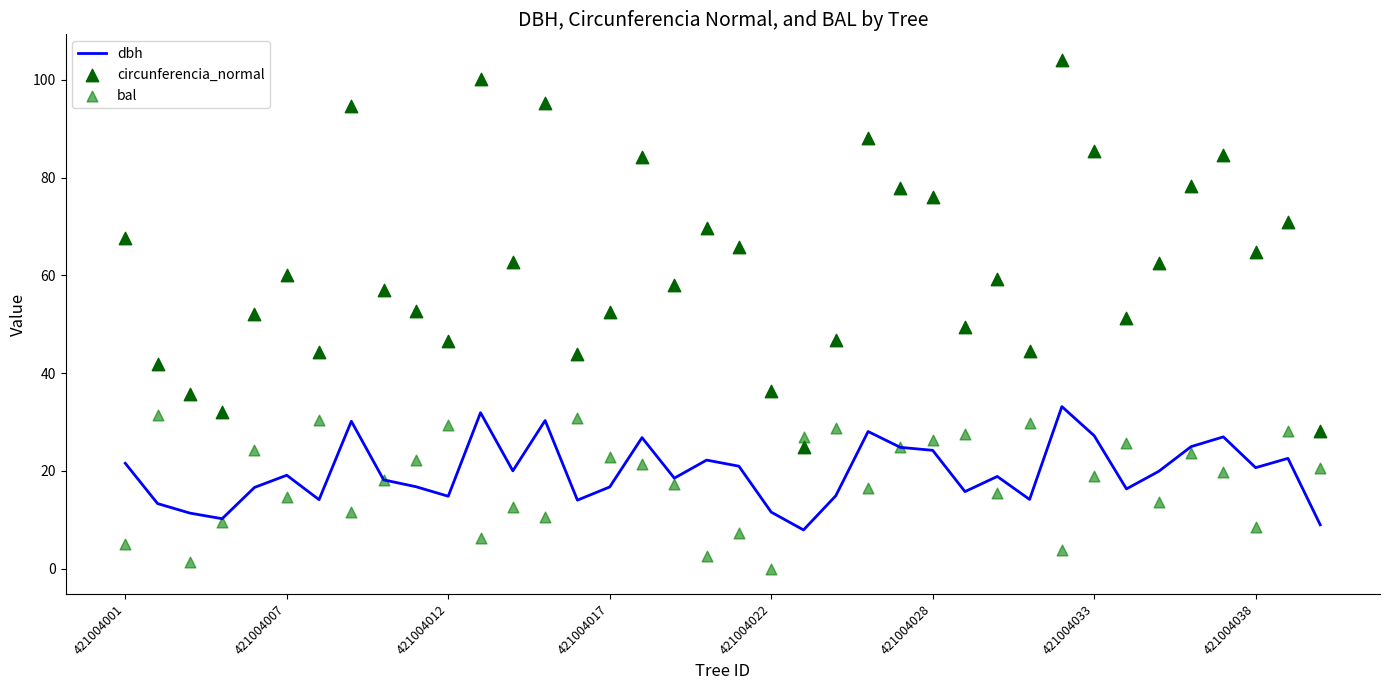

Which series contains the highest Y value?

circunferencia_normal